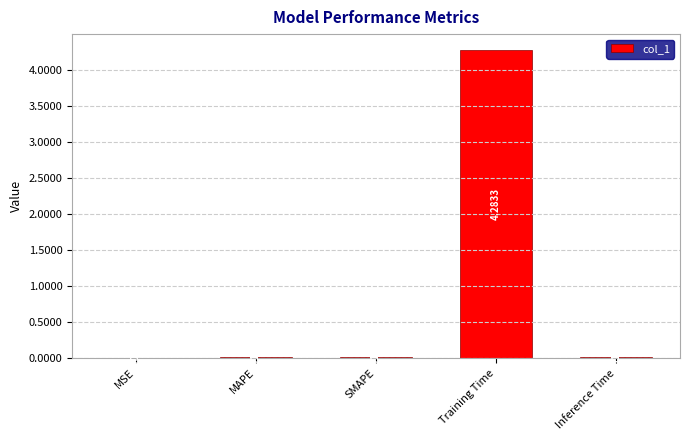

What is the sum of all values?

4.3